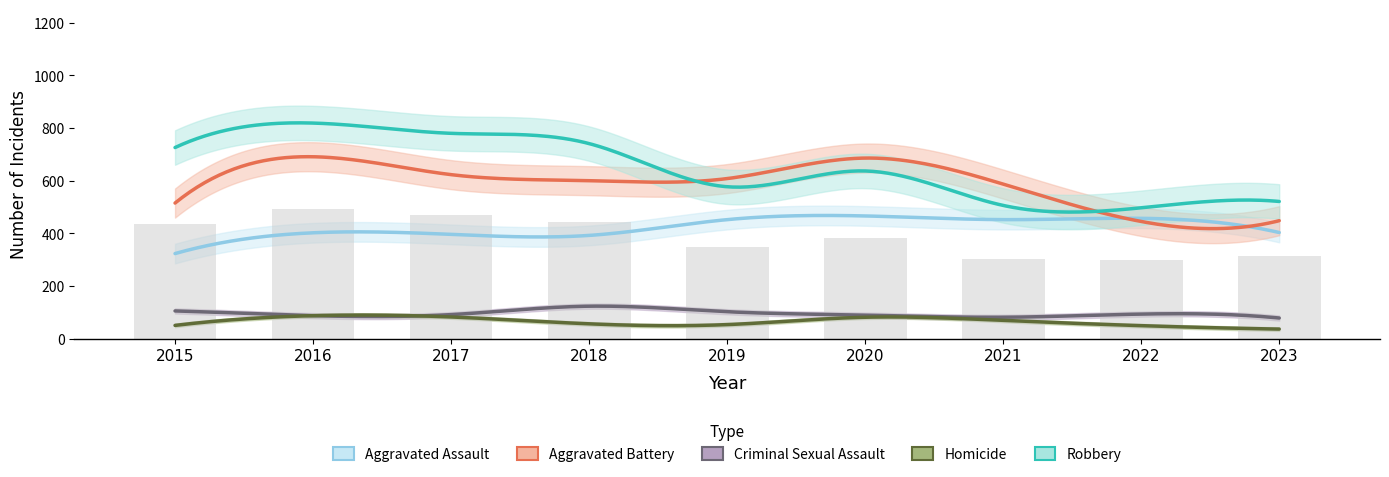

Rank the categories by Homicide value from lowest to highest.

2023, 2022, 2015, 2019, 2018, 2021, 2020, 2017, 2016